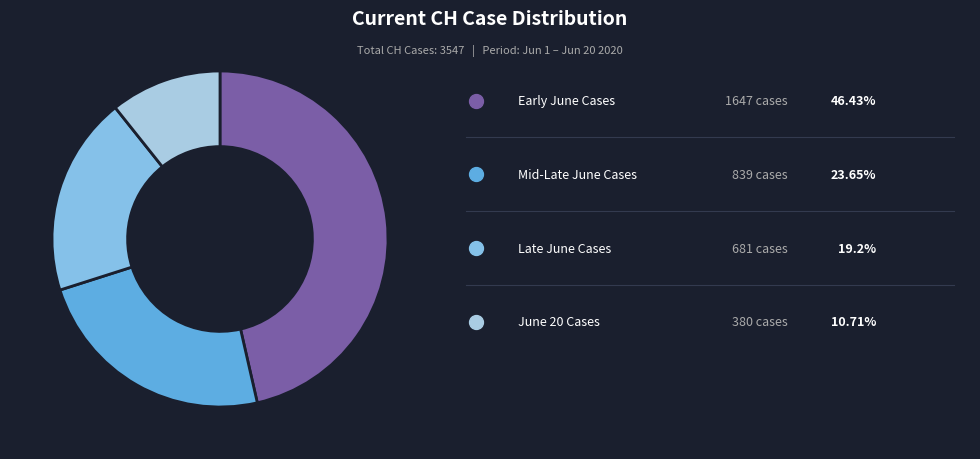

How many slices are in this pie chart?

4